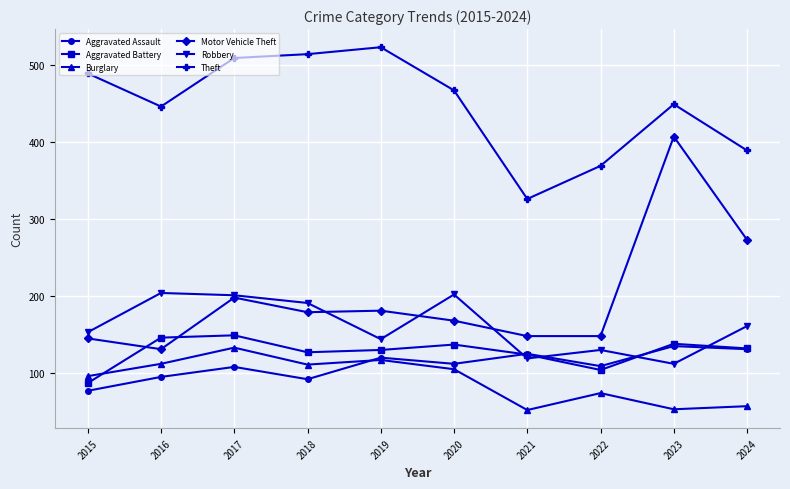

Which series has the largest total across all categories?

Theft